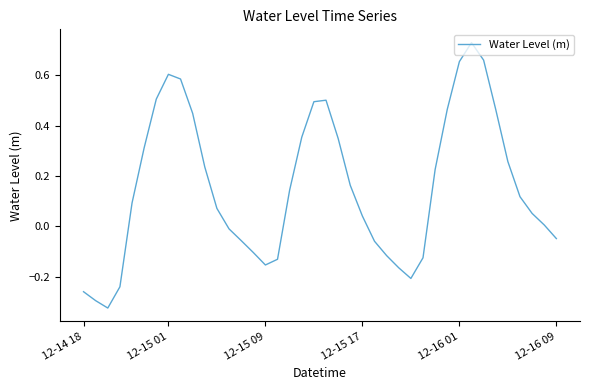

How many lines are shown in the chart?

1